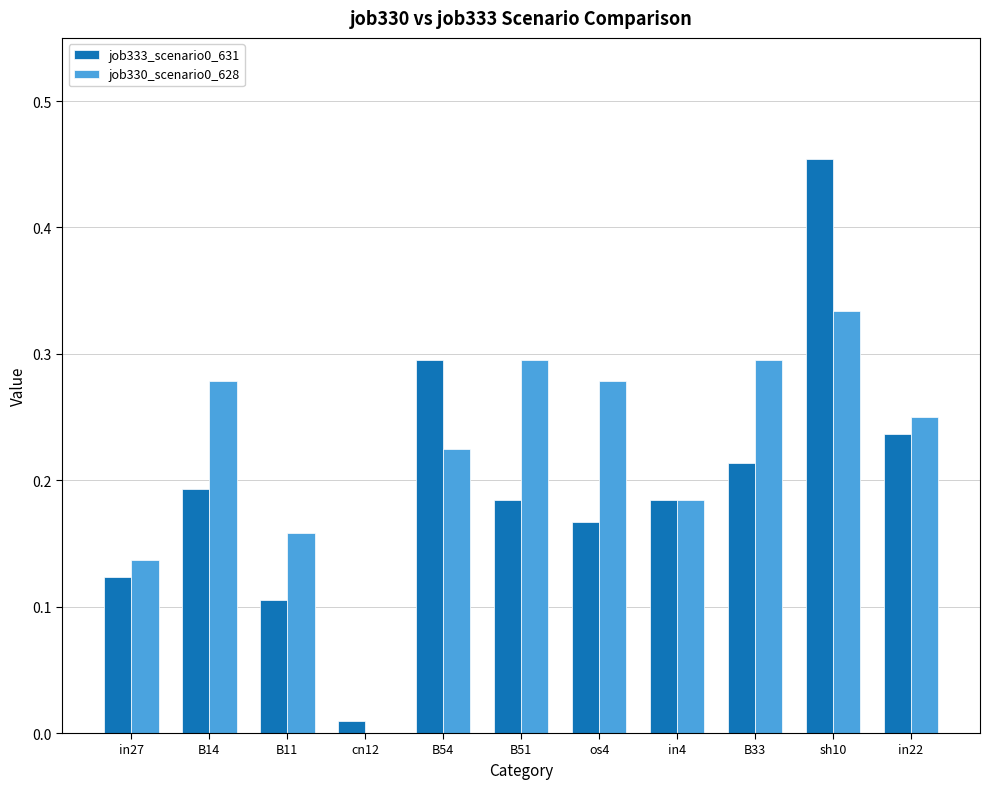

Is the value of job333_scenario0_631 at B33 greater than the value of job330_scenario0_628 at B51?

No